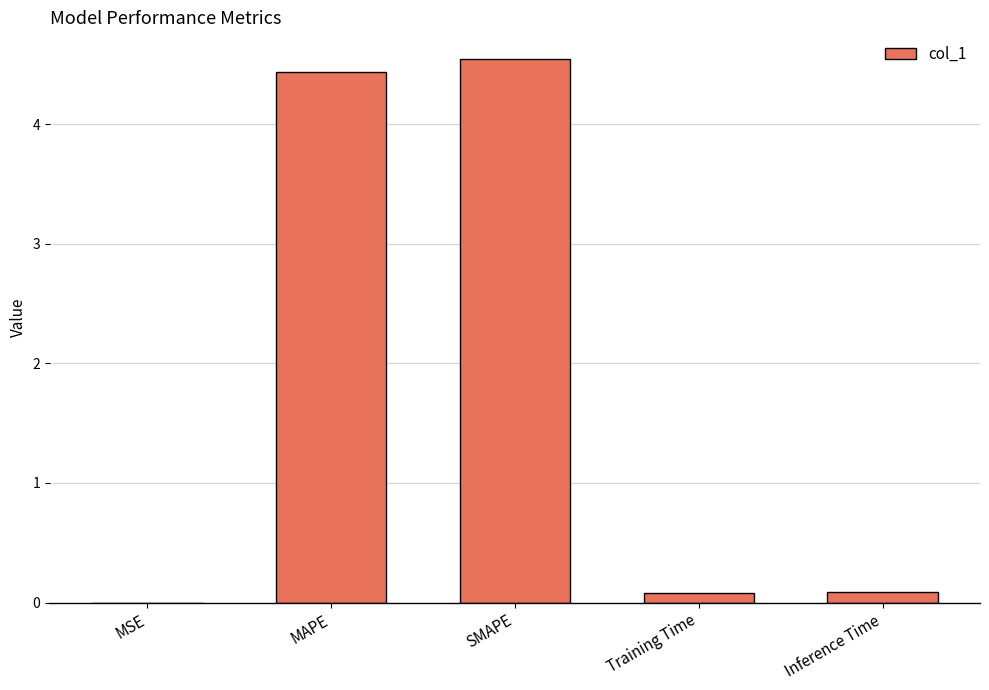

Between MAPE and Inference Time, which is larger?

MAPE